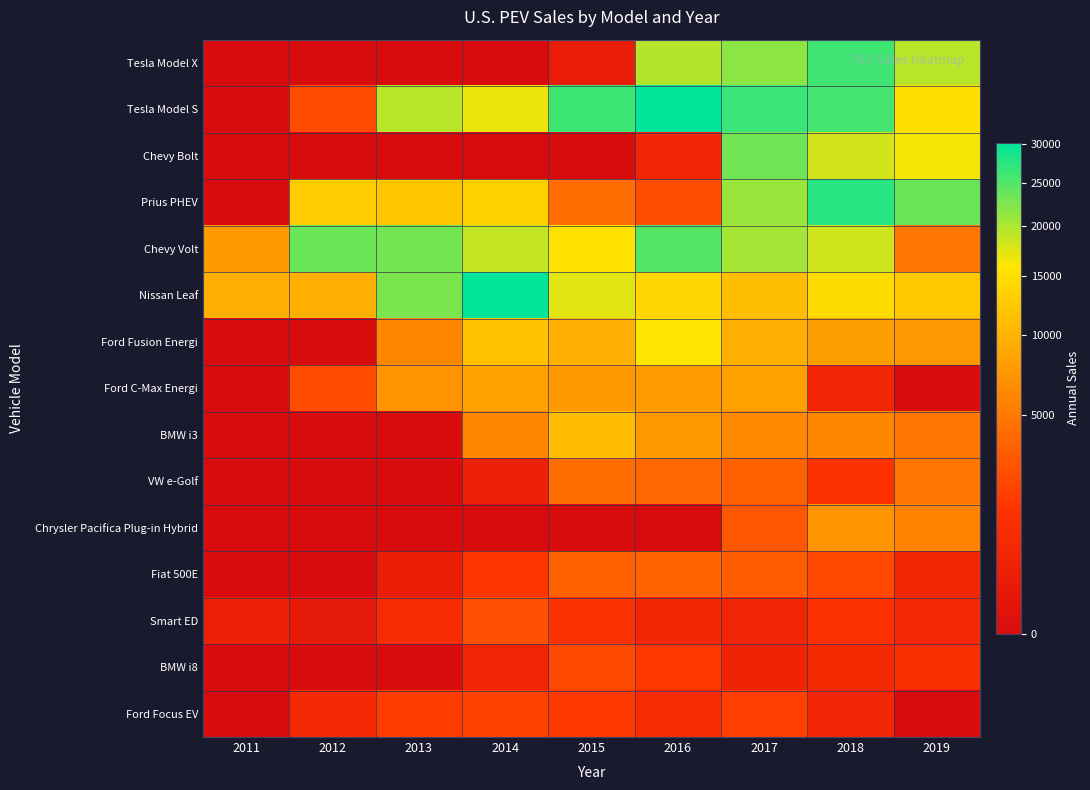

At 2013, list the series in order from smallest to largest.

Tesla Model X, Chevy Bolt, BMW i3, VW e-Golf, Chrysler Pacifica Plug-in Hybrid, BMW i8, Fiat 500E, Smart ED, Ford Focus EV, Ford Fusion Energi, Ford C-Max Energi, Prius PHEV, Tesla Model S, Nissan Leaf, Chevy Volt